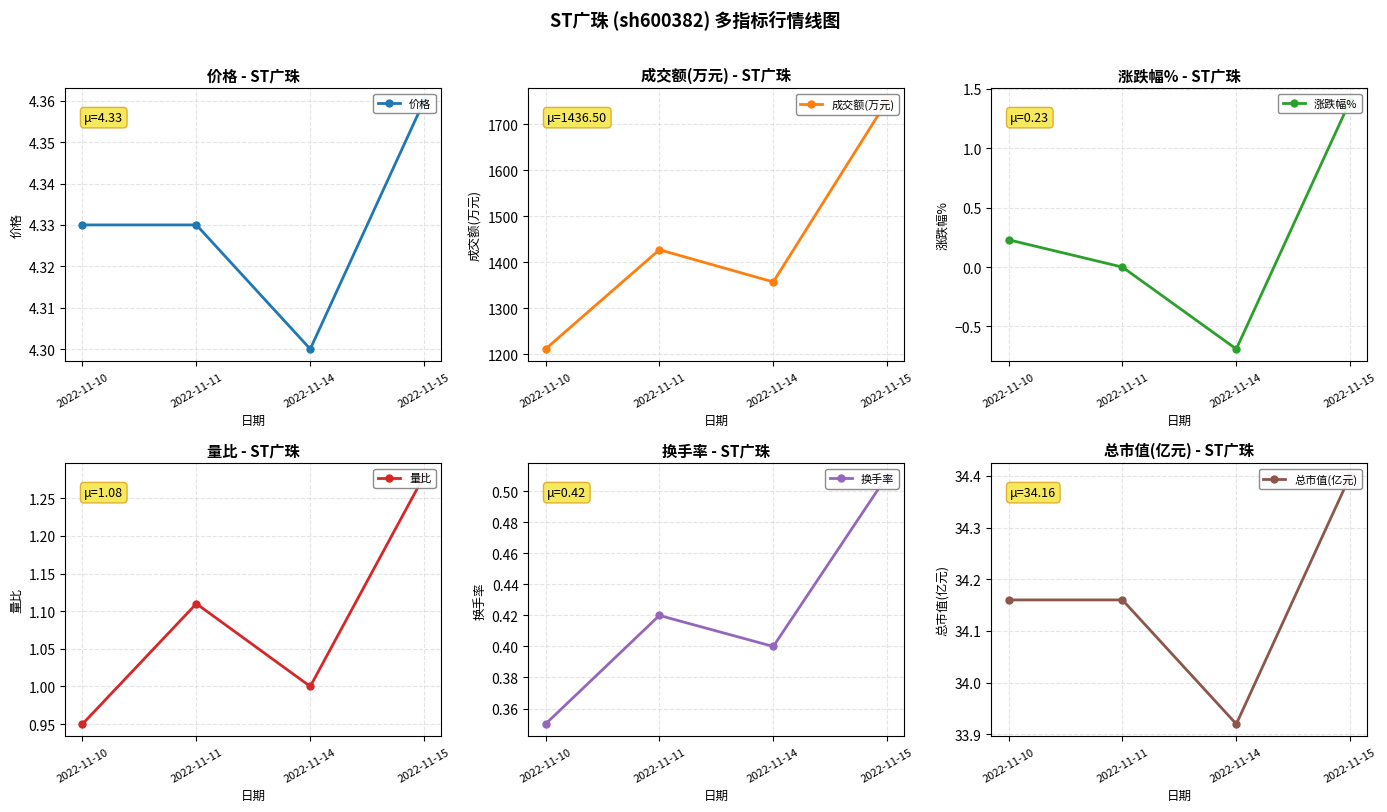

At which label does 总市值(亿元) first exceed 34?

2022-11-10